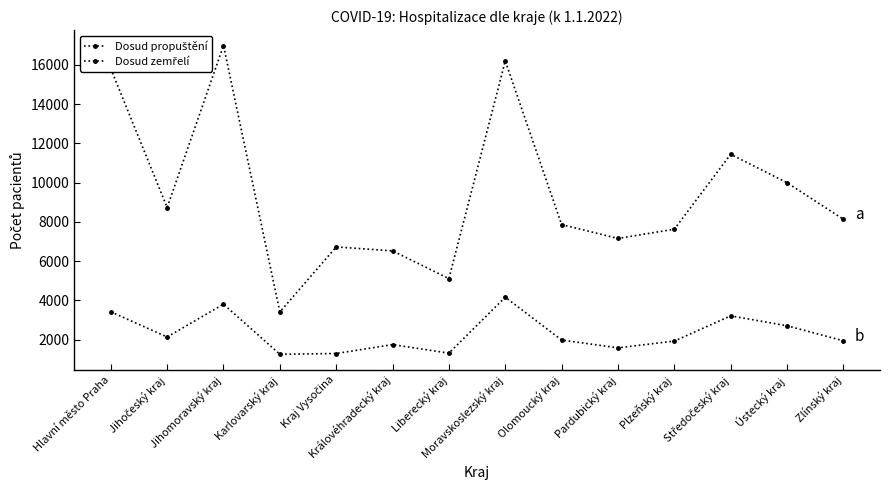

How many categories are shown in the chart?

14